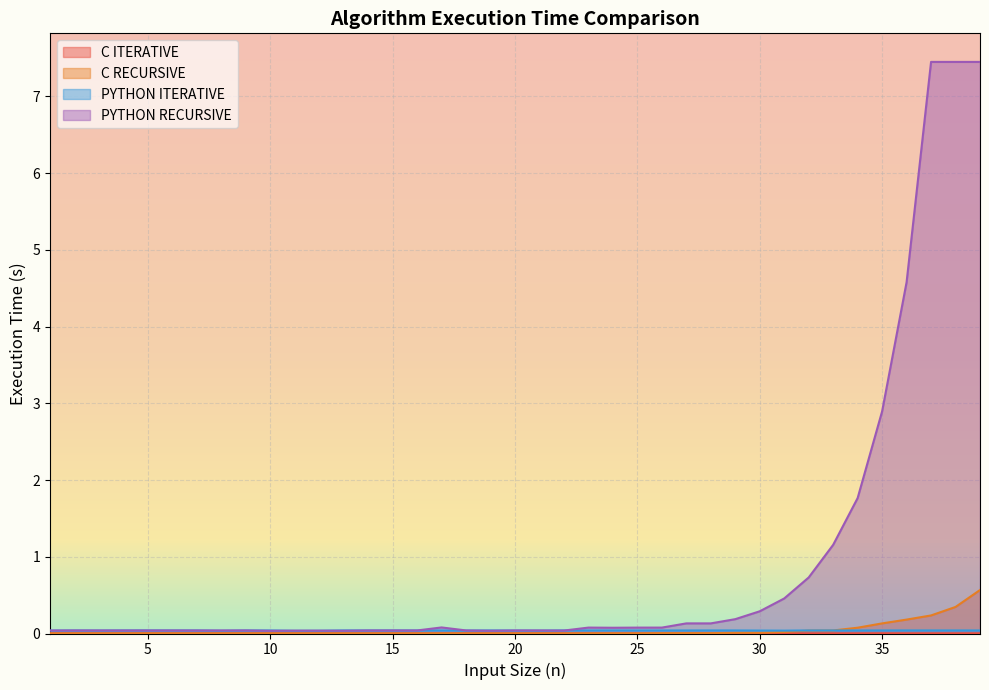

At which label is PYTHON ITERATIVE closest to 0?

11